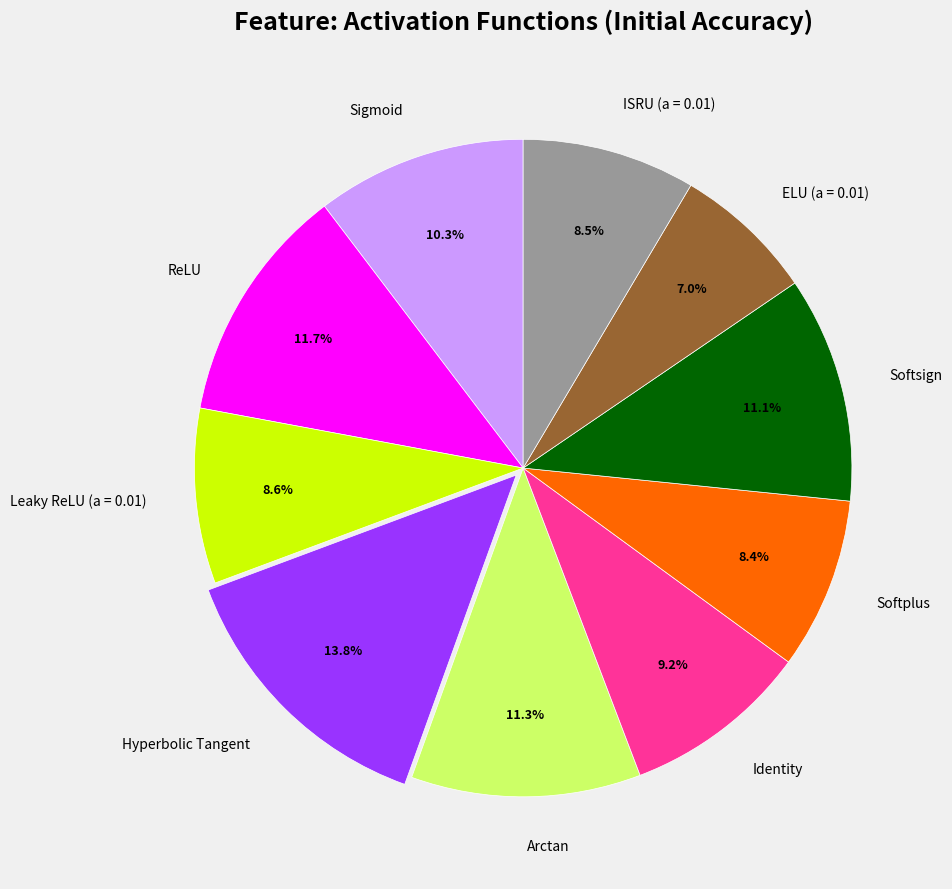

To the nearest percent, what portion does ELU (a = 0.01) represent?

7%